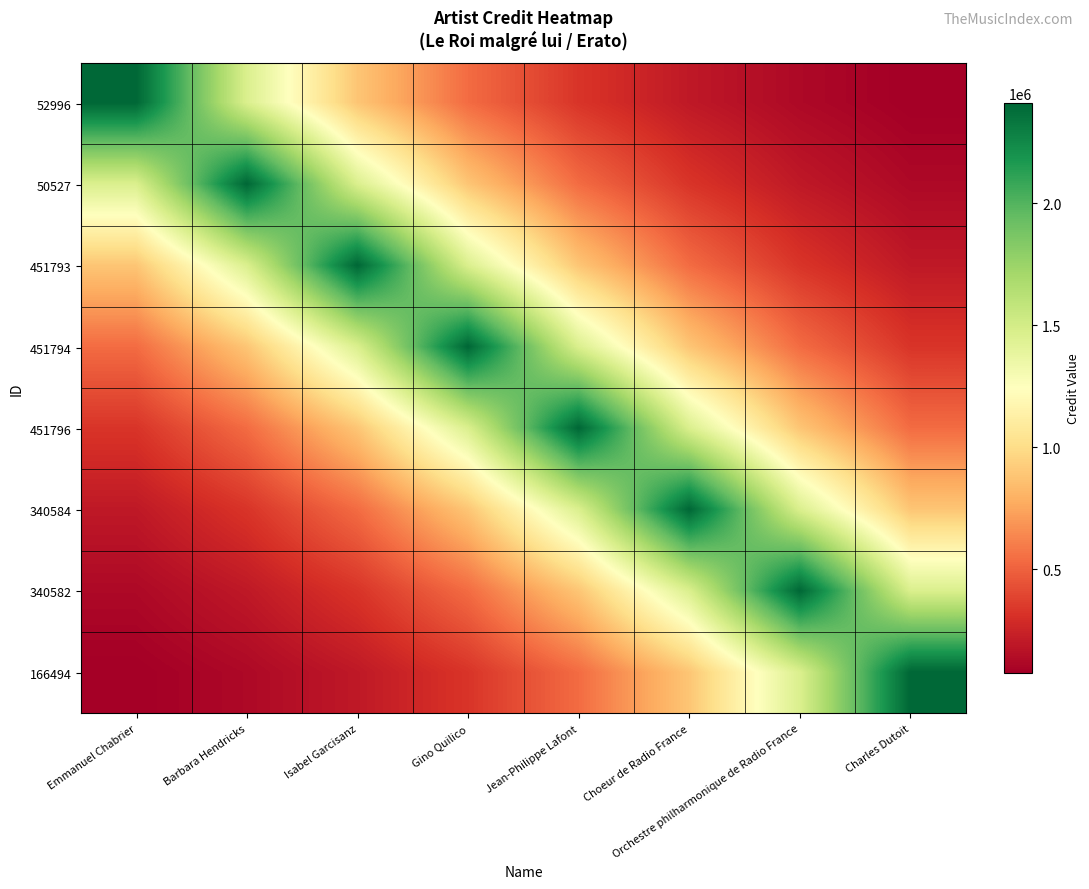

Reading right to left, extract all data points from this chart.

52996: Charles Dutoit=72808.5	Orchestre philharmonique de Radio France=120041.0	Choeur de Radio France=197914.1	Jean-Philippe Lafont=326305.1	Gino Quilico=537986.2	Isabel Garcisanz=886989.3	Barbara Hendricks=1462398.2	Emmanuel Chabrier=2411087.0
50527: Charles Dutoit=120041.0	Orchestre philharmonique de Radio France=197914.1	Choeur de Radio France=326305.1	Jean-Philippe Lafont=537986.2	Gino Quilico=886989.3	Isabel Garcisanz=1462398.2	Barbara Hendricks=2411087.0	Emmanuel Chabrier=1462398.2
451793: Charles Dutoit=197914.1	Orchestre philharmonique de Radio France=326305.1	Choeur de Radio France=537986.2	Jean-Philippe Lafont=886989.3	Gino Quilico=1462398.2	Isabel Garcisanz=2411087.0	Barbara Hendricks=1462398.2	Emmanuel Chabrier=886989.3
451794: Charles Dutoit=326305.1	Orchestre philharmonique de Radio France=537986.2	Choeur de Radio France=886989.3	Jean-Philippe Lafont=1462398.2	Gino Quilico=2411087.0	Isabel Garcisanz=1462398.2	Barbara Hendricks=886989.3	Emmanuel Chabrier=537986.2
451796: Charles Dutoit=537986.2	Orchestre philharmonique de Radio France=886989.3	Choeur de Radio France=1462398.2	Jean-Philippe Lafont=2411087.0	Gino Quilico=1462398.2	Isabel Garcisanz=886989.3	Barbara Hendricks=537986.2	Emmanuel Chabrier=326305.1
340584: Charles Dutoit=886989.3	Orchestre philharmonique de Radio France=1462398.2	Choeur de Radio France=2411087.0	Jean-Philippe Lafont=1462398.2	Gino Quilico=886989.3	Isabel Garcisanz=537986.2	Barbara Hendricks=326305.1	Emmanuel Chabrier=197914.1
340582: Charles Dutoit=1462398.2	Orchestre philharmonique de Radio France=2411087.0	Choeur de Radio France=1462398.2	Jean-Philippe Lafont=886989.3	Gino Quilico=537986.2	Isabel Garcisanz=326305.1	Barbara Hendricks=197914.1	Emmanuel Chabrier=120041.0
166494: Charles Dutoit=2411087.0	Orchestre philharmonique de Radio France=1462398.2	Choeur de Radio France=886989.3	Jean-Philippe Lafont=537986.2	Gino Quilico=326305.1	Isabel Garcisanz=197914.1	Barbara Hendricks=120041.0	Emmanuel Chabrier=72808.5